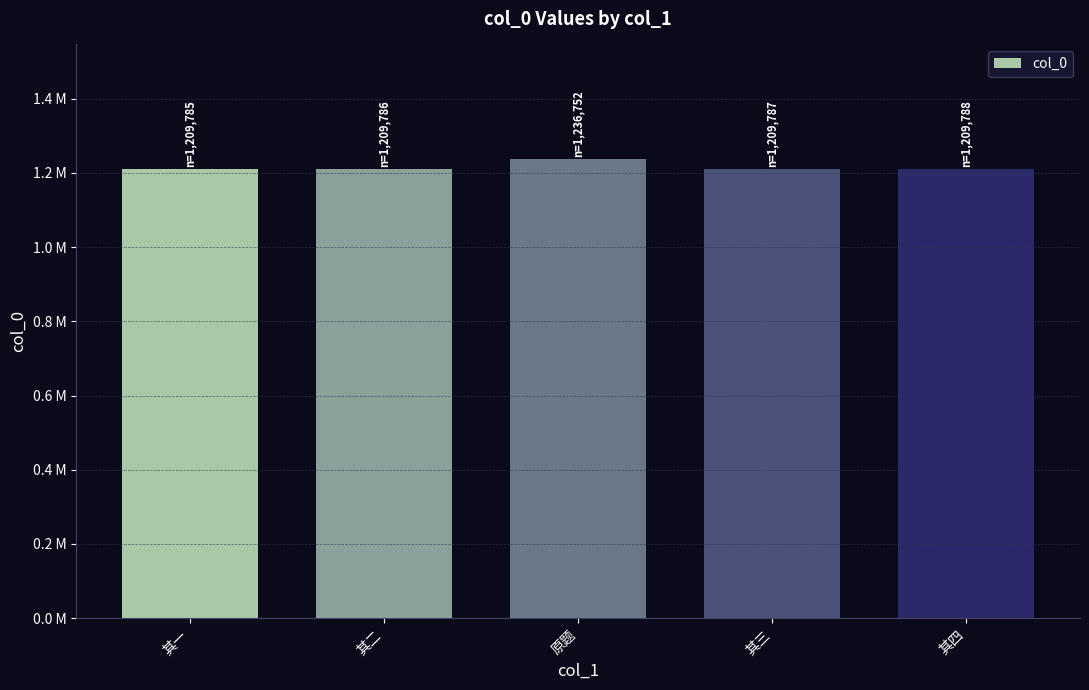

Reading left to right, extract all data points from this chart.

其一=1209785	其二=1209786	原题=1236752	其三=1209787	其四=1209788